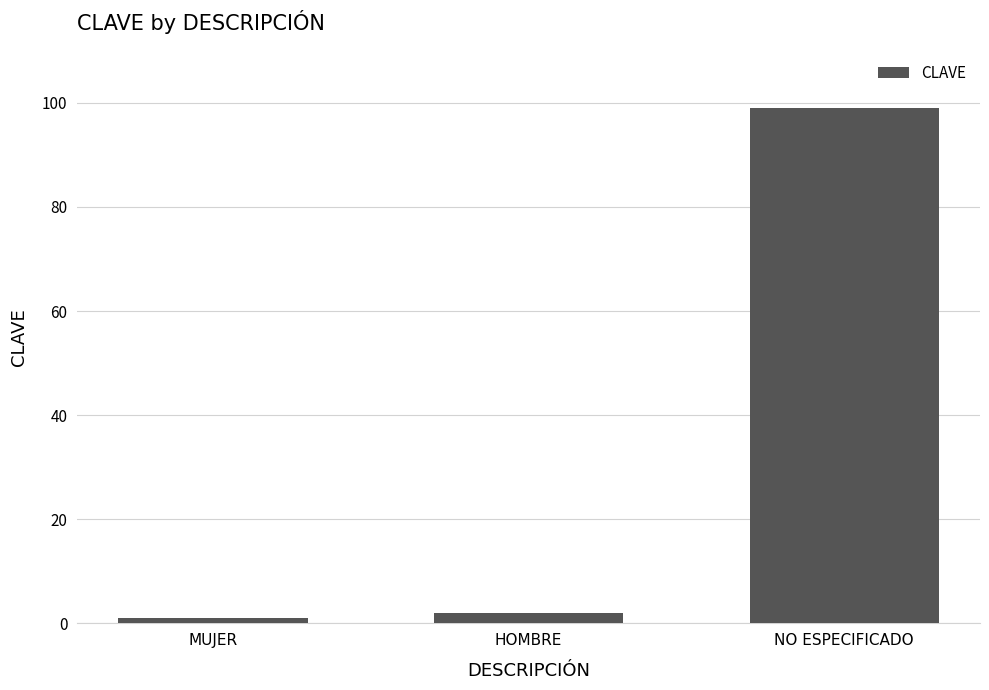

Rank the categories by value from lowest to highest.

MUJER, HOMBRE, NO ESPECIFICADO